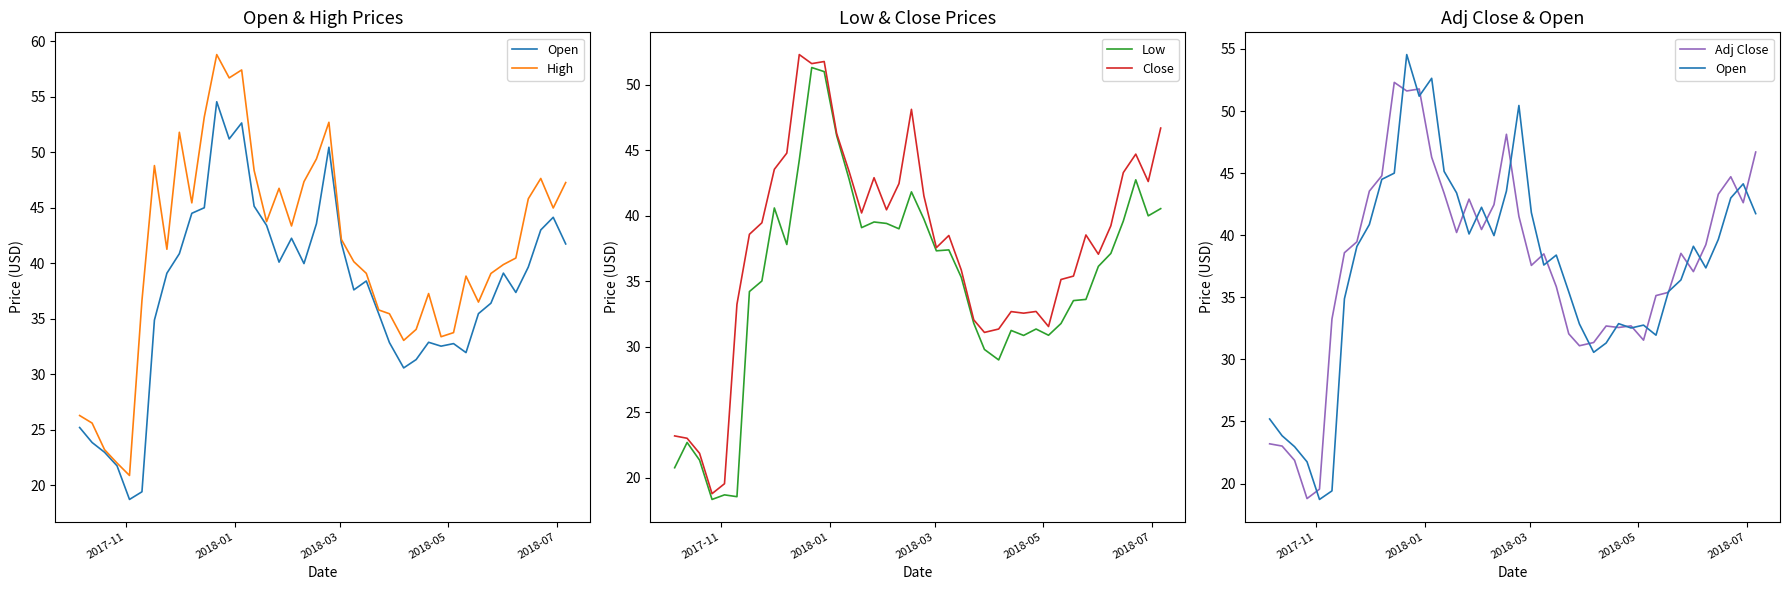

Reading left to right, transcribe all the data shown in this chart.

Open: 25.2	23.9	23.0	21.8	18.7	19.4	34.9	39.1	40.9	44.5	45.0	54.5	51.2	52.6	45.1	43.4	40.1	42.2	40.0	43.6	50.5	41.8	37.6	38.4	35.4	32.9	30.6	31.3	32.9	32.5	32.8	31.9	35.5	36.4	39.1	37.4	39.7	43.0	44.1	41.7
High: 26.3	25.6	23.2	22.0	20.9	36.6	48.8	41.3	51.8	45.4	53.2	58.8	56.7	57.4	48.4	43.8	46.8	43.4	47.4	49.4	52.7	42.1	40.1	39.1	35.8	35.5	33.0	34.0	37.3	33.4	33.8	38.8	36.5	39.1	39.9	40.5	45.8	47.6	45.0	47.3
Low: 20.8	22.7	21.4	18.4	18.7	18.6	34.2	35.0	40.6	37.8	44.2	51.3	51.0	46.1	42.8	39.1	39.5	39.4	39.0	41.8	39.8	37.3	37.4	35.3	31.8	29.8	29.0	31.2	30.9	31.4	30.9	31.8	33.5	33.6	36.1	37.1	39.6	42.8	40.0	40.5
Close: 23.2	23.0	21.9	18.8	19.6	33.2	38.6	39.5	43.5	44.8	52.3	51.6	51.8	46.3	43.4	40.2	42.9	40.5	42.5	48.1	41.5	37.6	38.5	35.9	32.1	31.1	31.4	32.7	32.6	32.7	31.6	35.1	35.4	38.5	37.1	39.2	43.3	44.7	42.6	46.7
Adj Close: 23.2	23.0	21.9	18.8	19.6	33.2	38.6	39.5	43.5	44.8	52.3	51.6	51.8	46.3	43.4	40.2	42.9	40.5	42.5	48.1	41.5	37.6	38.5	35.9	32.1	31.1	31.4	32.7	32.6	32.7	31.6	35.1	35.4	38.5	37.1	39.2	43.3	44.7	42.6	46.7